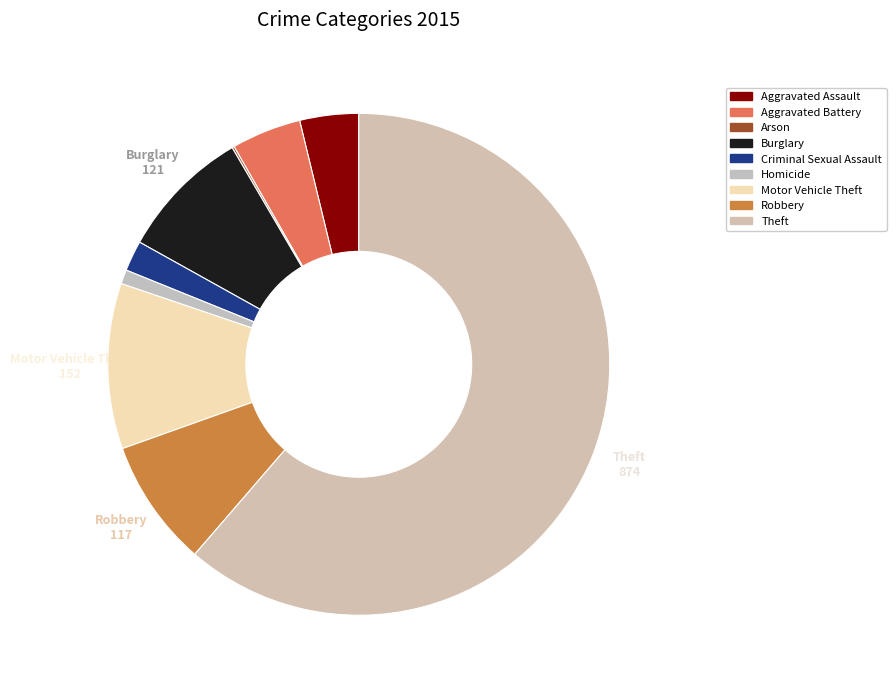

To the nearest percent, what portion does Burglary represent?

8%